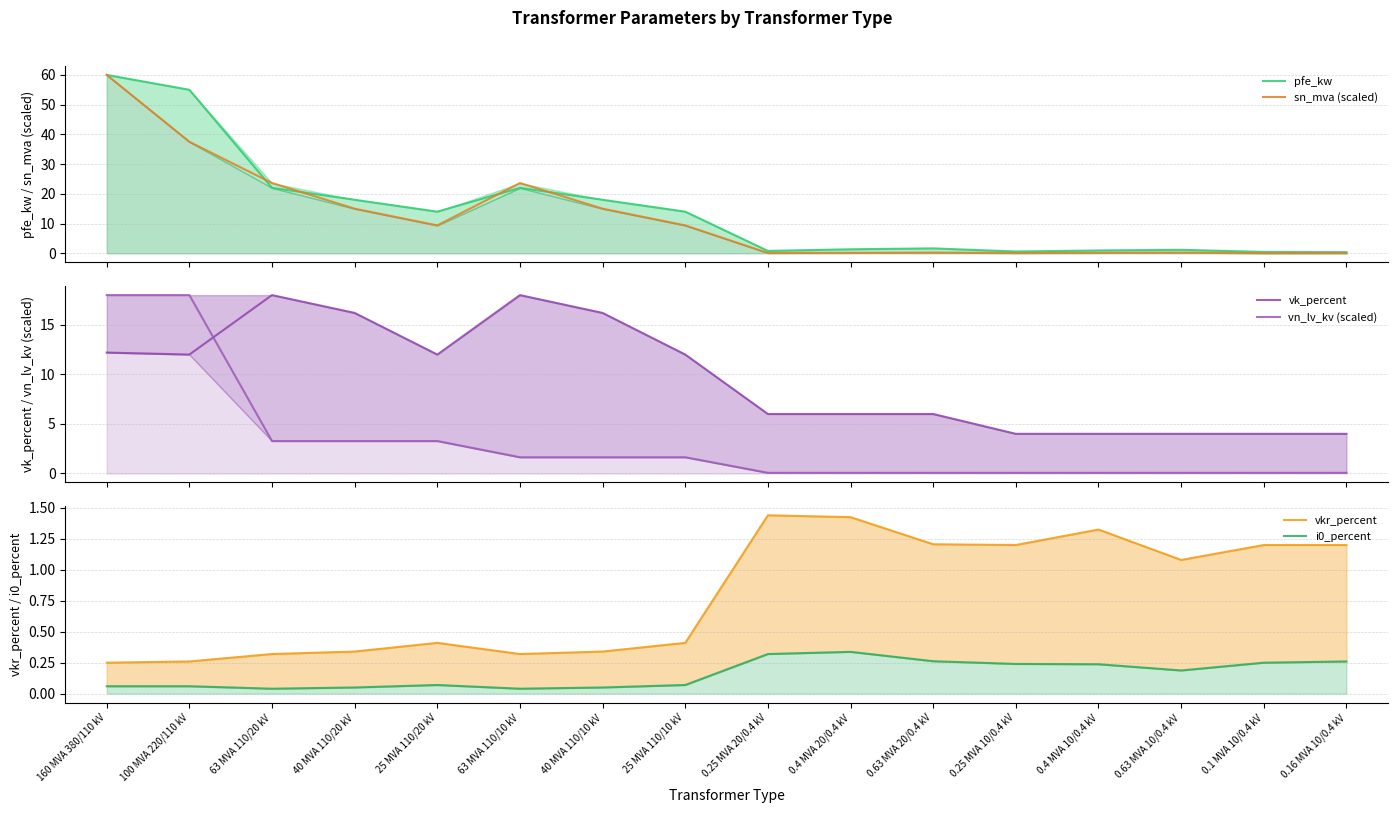

Count the number of data series in this chart.

6